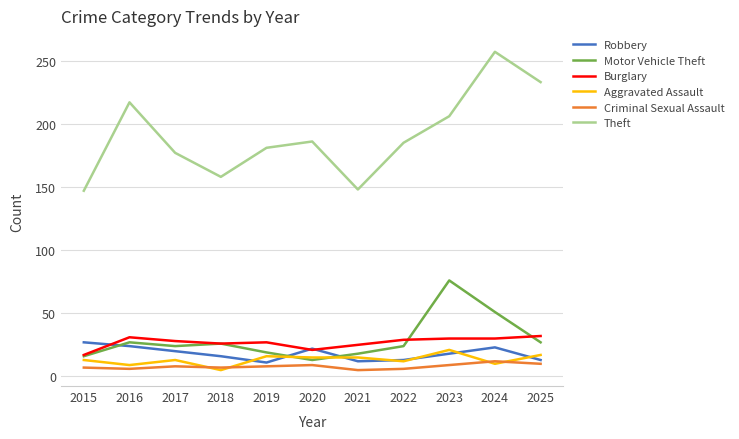

What are all the series names shown in the legend?

Robbery, Motor Vehicle Theft, Burglary, Aggravated Assault, Criminal Sexual Assault, Theft